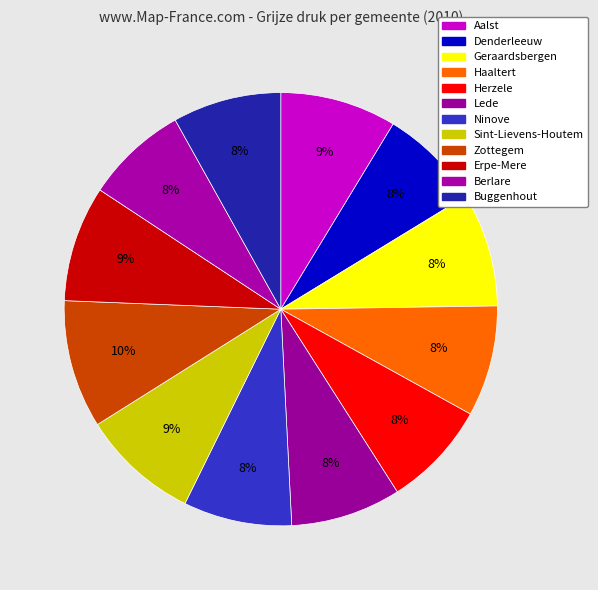

Combined, what portion of the pie is Herzele and Denderleeuw?

15.5%